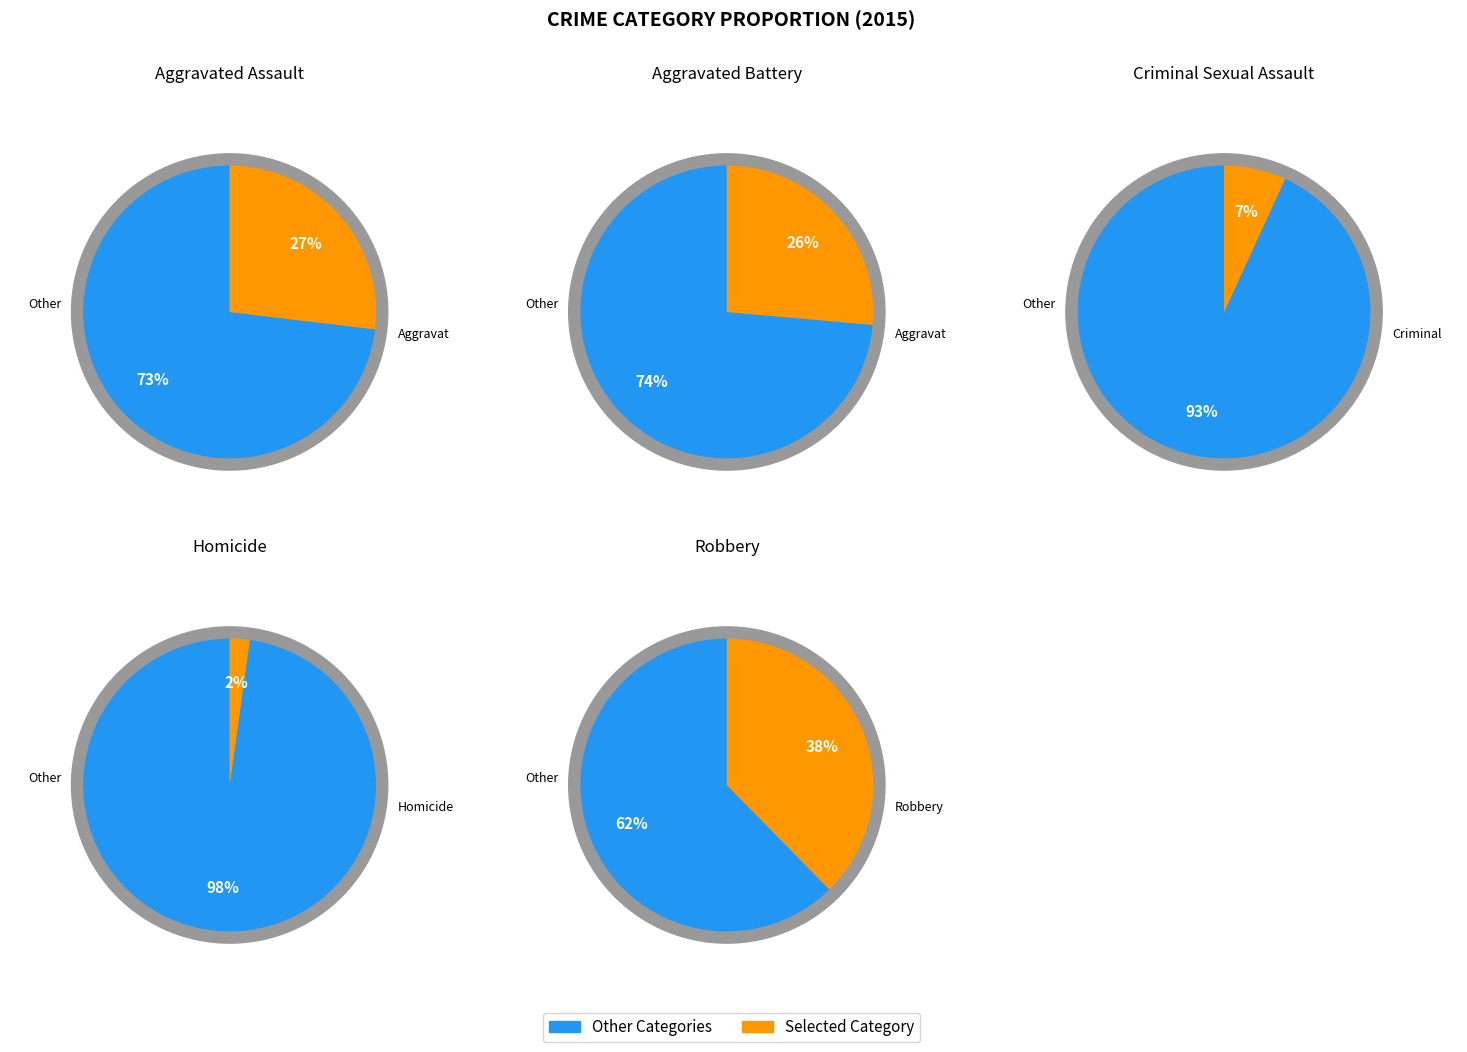

Which category has the smallest portion of the pie?

Homicide